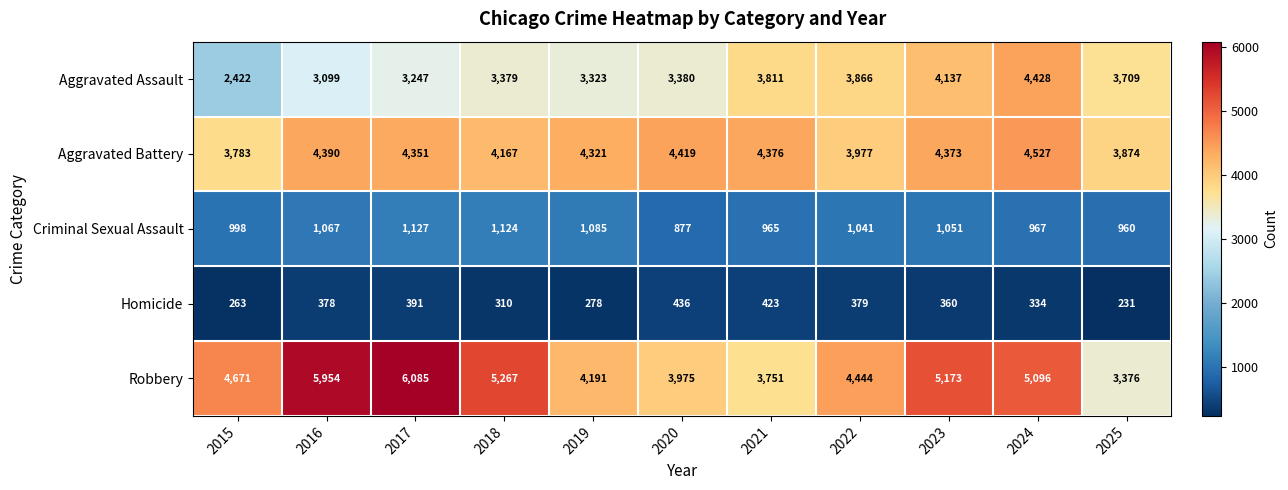

Which label corresponds to the largest value in the chart?

2017